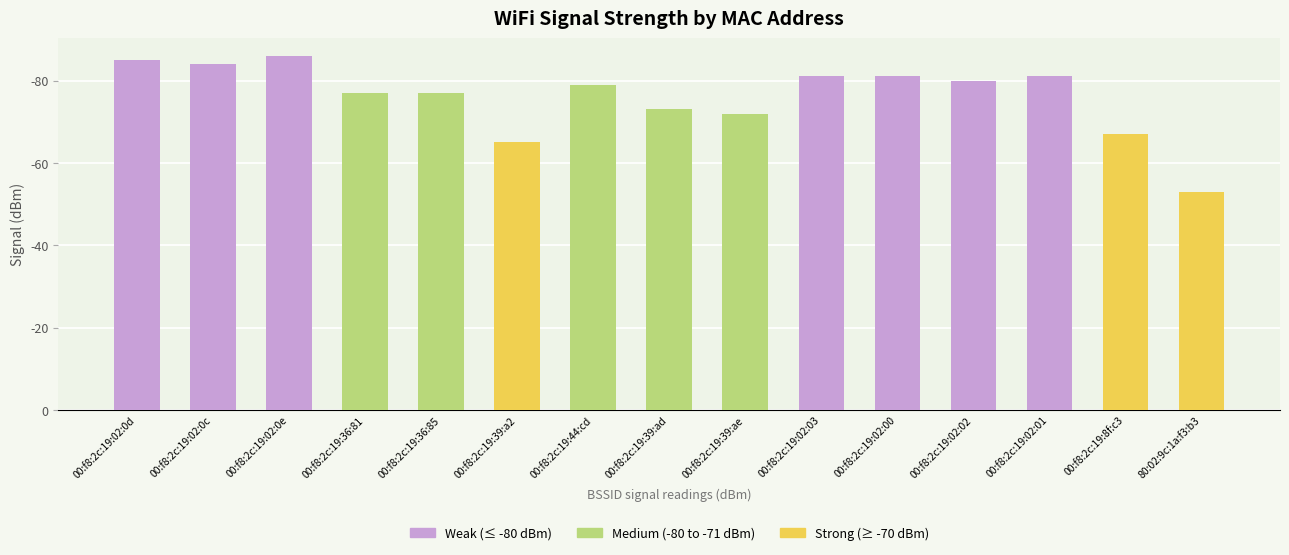

Are the bars horizontal?

No